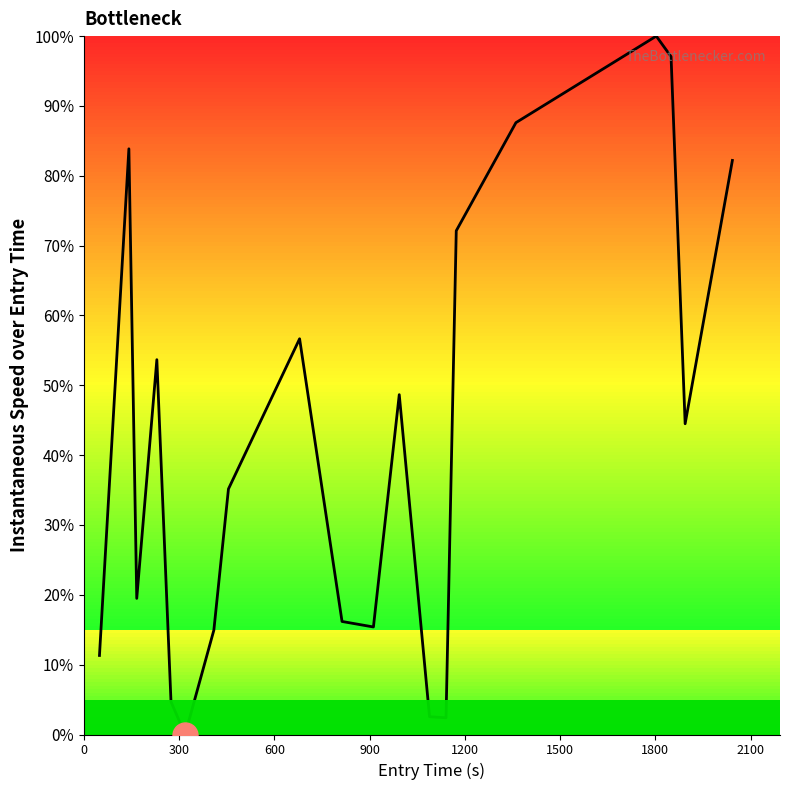

What is the maximum value shown in the chart?

100.0